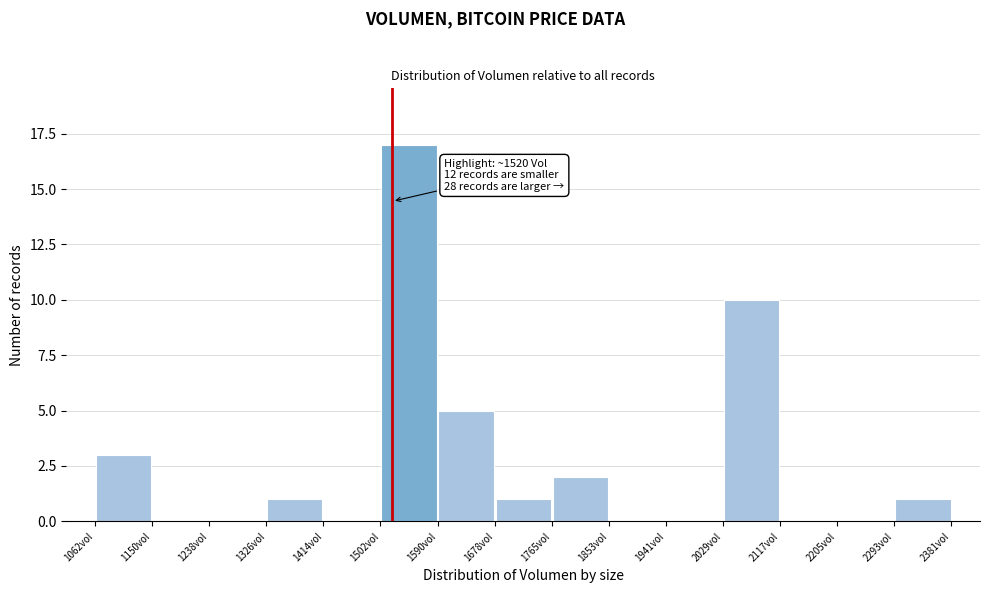

Over which range of the x-axis is the bar tallest?

1500 to 1590